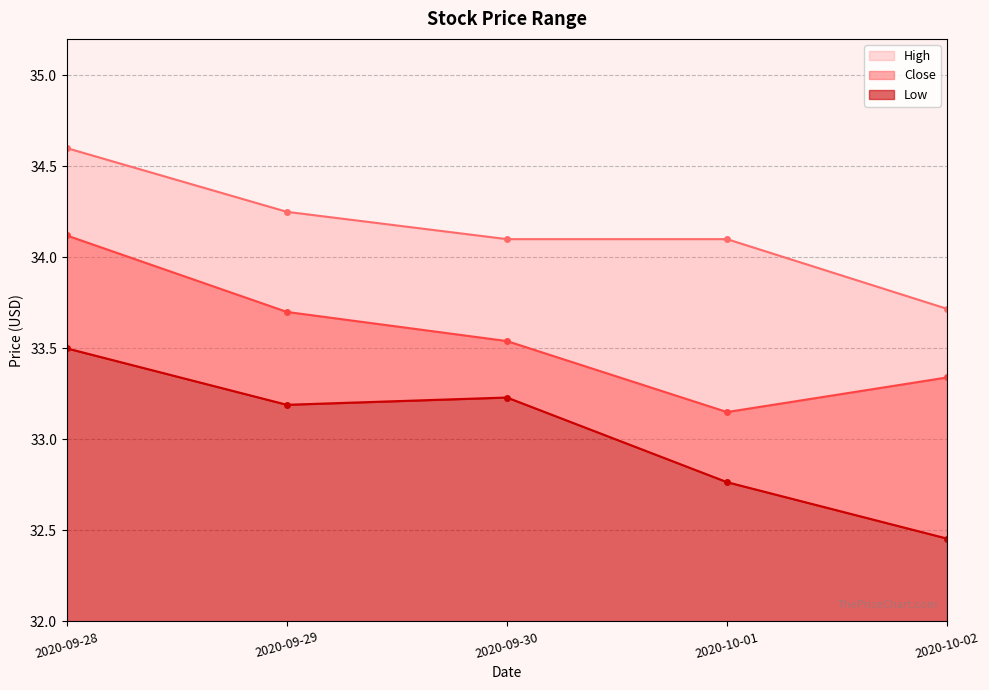

What is the value of the Close point at the 3rd from the left?

33.5